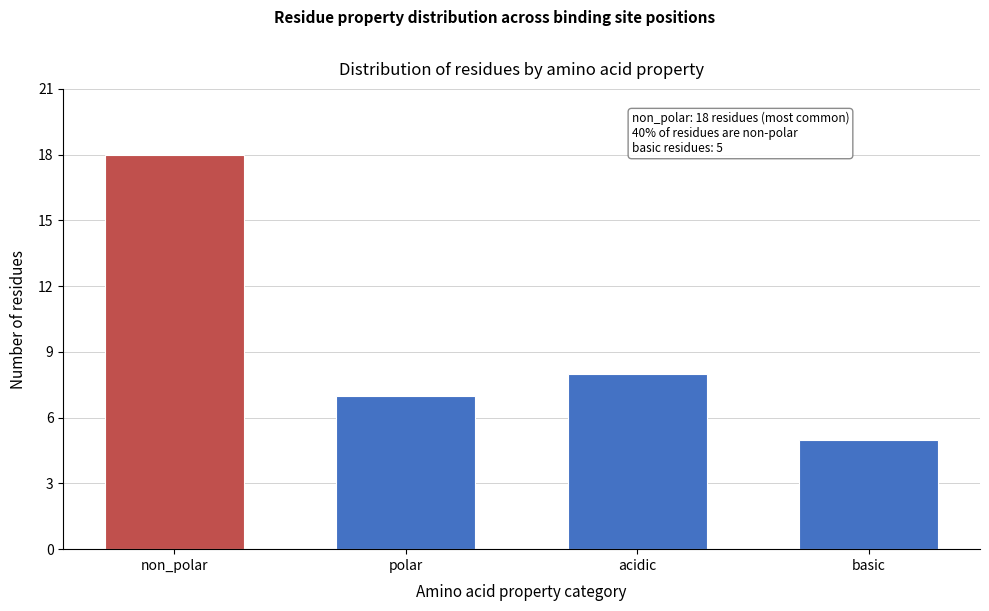

Reading left to right, list all the values displayed in this chart.

18	7	8	5